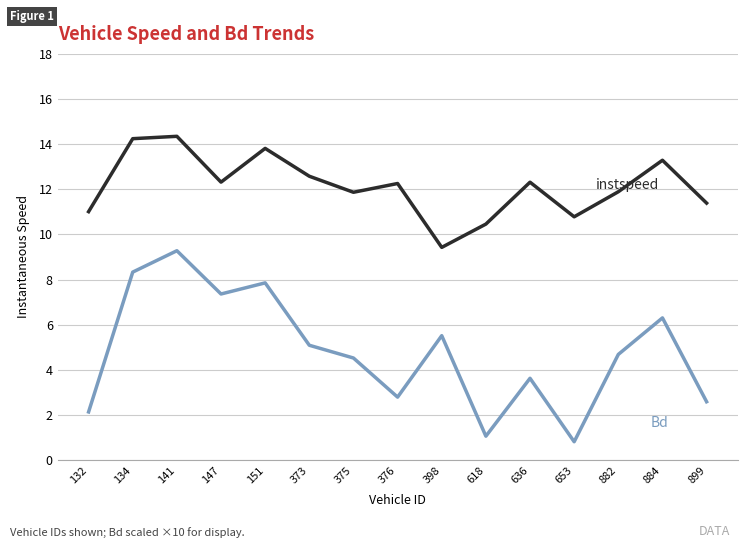

What is the difference between the highest and lowest values at 653?

10.0